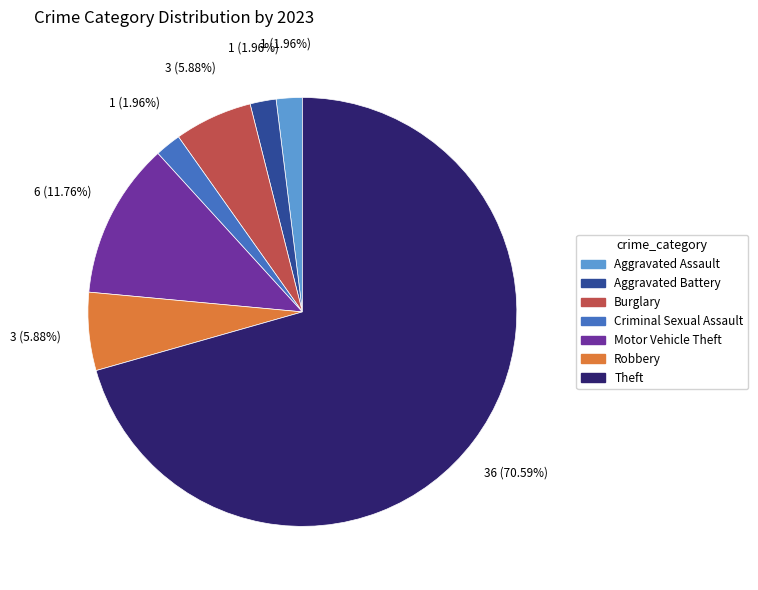

Approximately how many times larger is the value at Aggravated Battery compared to Robbery?

0.3